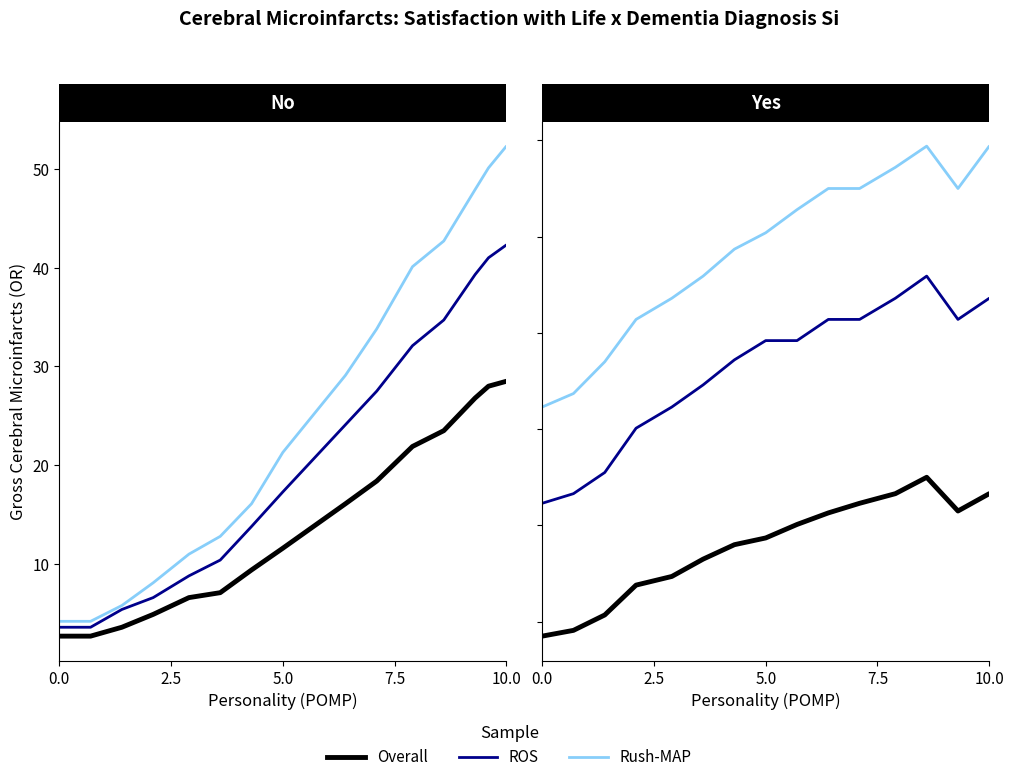

What position from the right is 6?

9